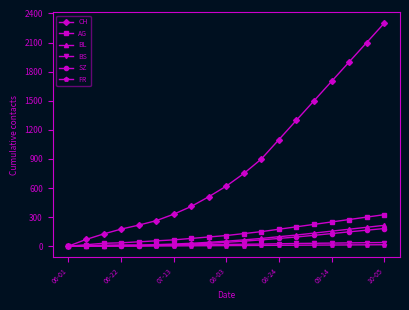

How many data points in AG are less than 110?

9